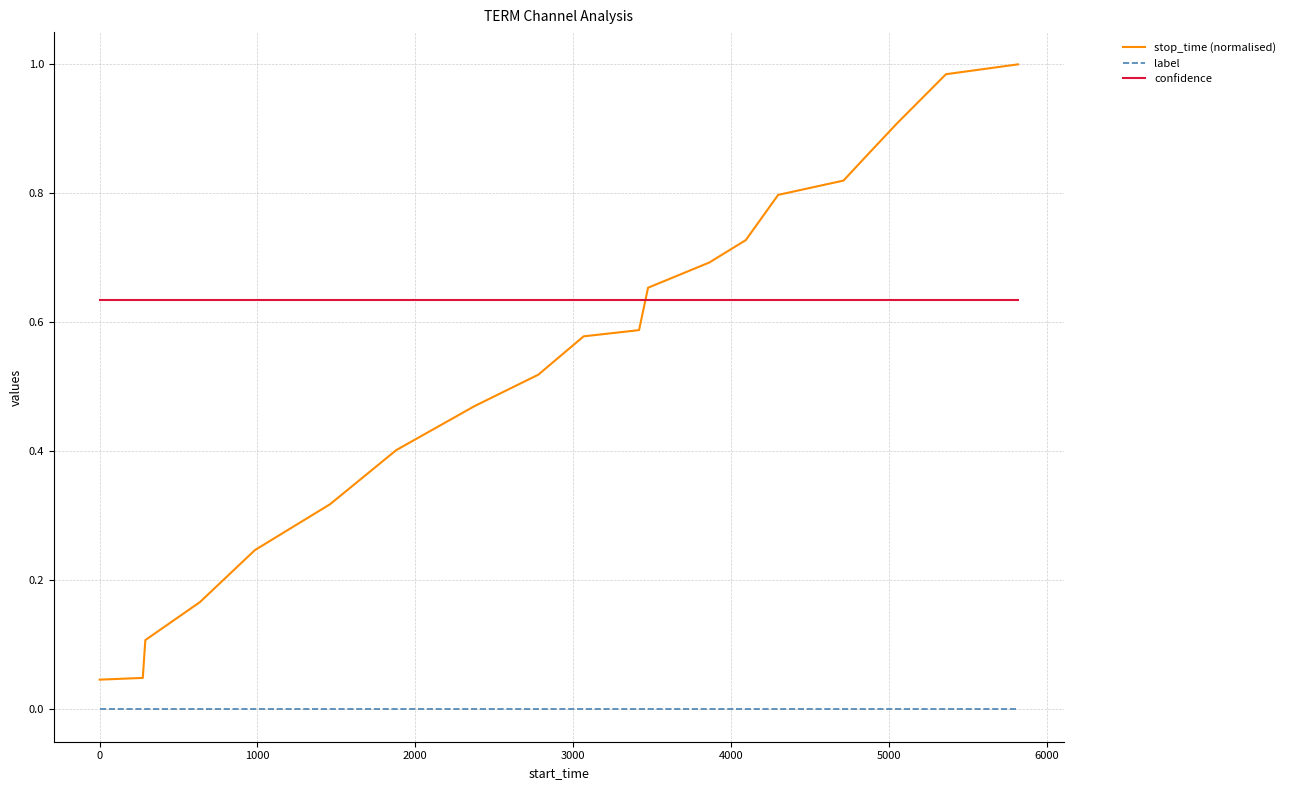

True or false: label and stop_time (normalised) cross at least once.

False